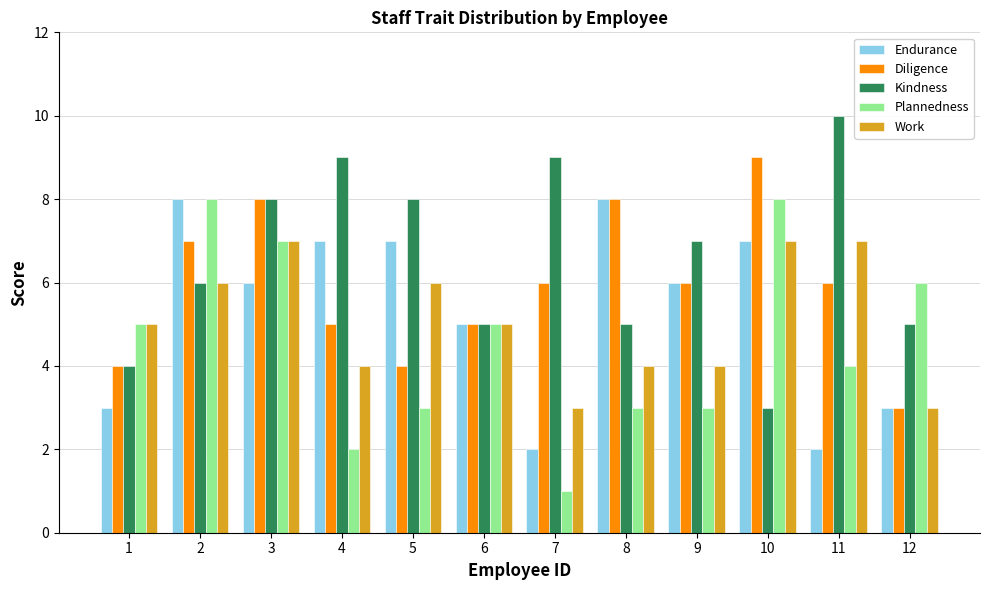

What is the difference between the highest and lowest values at 8?

5